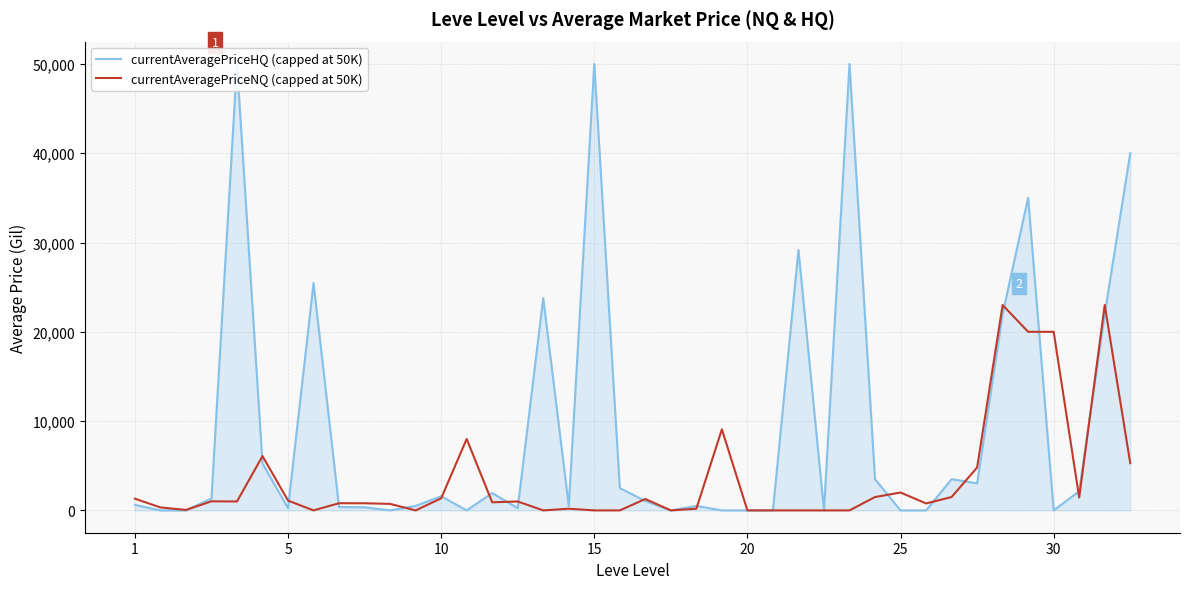

Where is currentAveragePriceNQ (capped at 50K) nearest to the value 11500?

23